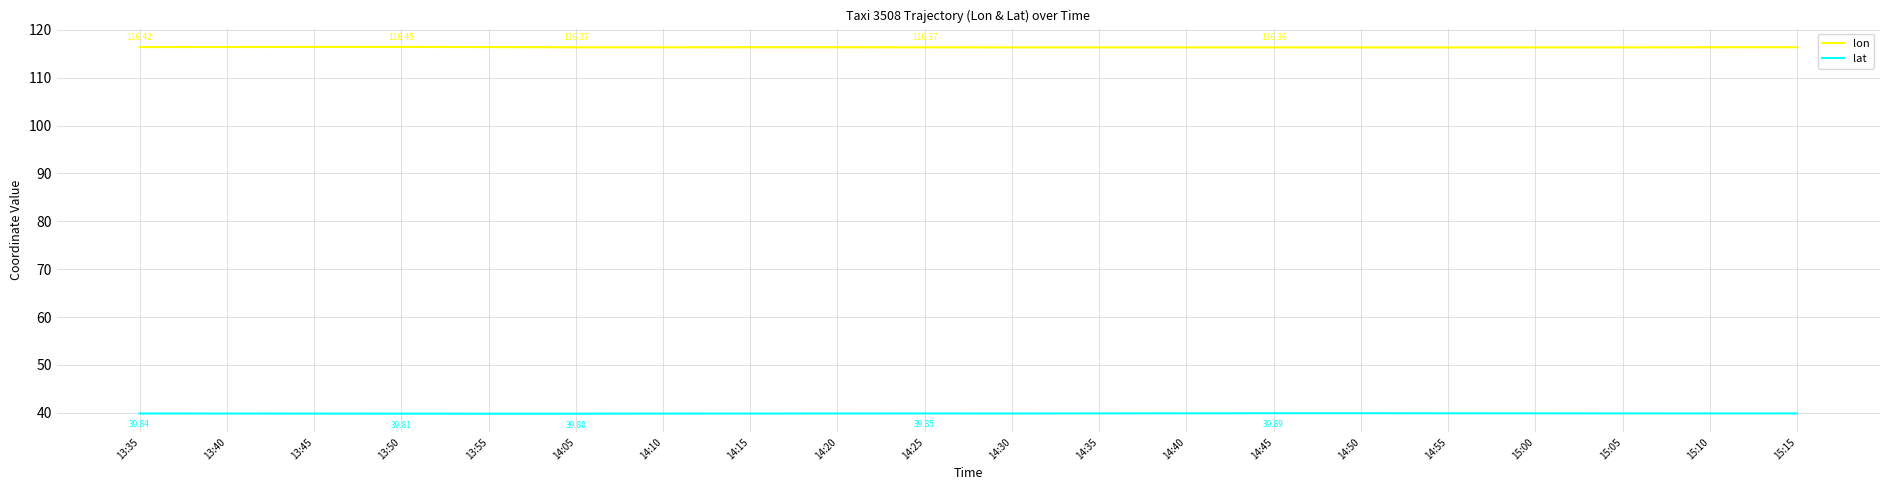

At 14:15, list the series in order from smallest to largest.

lat, lon